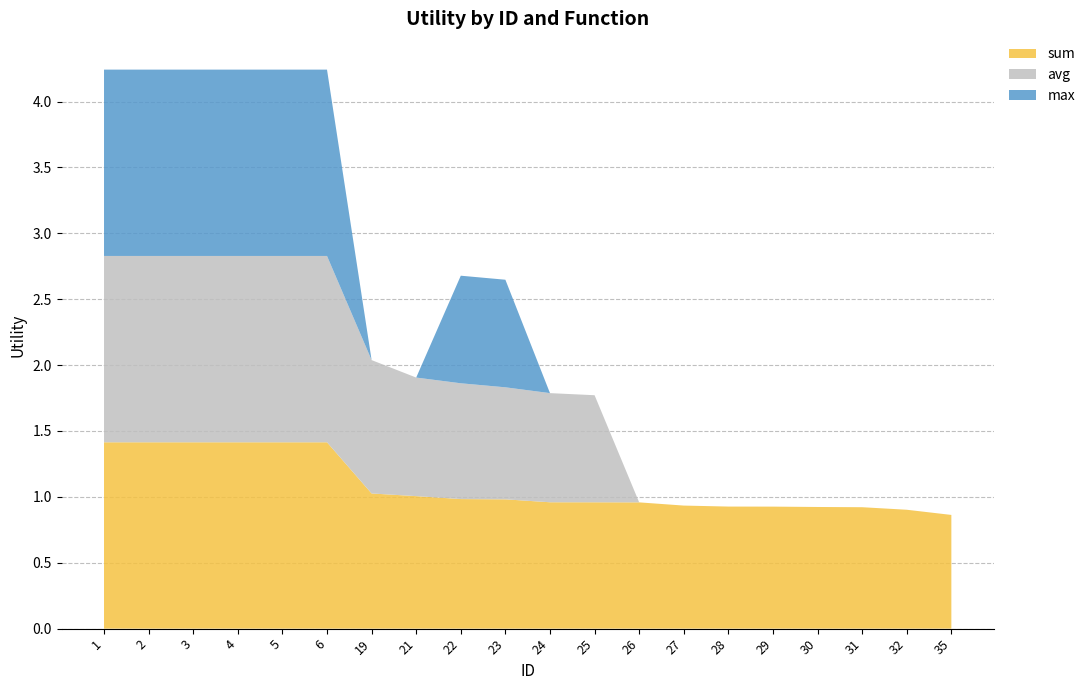

Reading right to left, what are all the values shown in this chart?

sum: 0.9	0.9	0.9	0.9	0.9	0.9	0.9	1.0	1.0	1.0	1.0	1.0	1.0	1.0	1.4	1.4	1.4	1.4	1.4	1.4
avg: 0.0	0.0	0.0	0.0	0.0	0.0	0.0	0.0	0.8	0.8	0.9	0.9	0.9	1.0	1.4	1.4	1.4	1.4	1.4	1.4
max: 0.0	0.0	0.0	0.0	0.0	0.0	0.0	0.0	0.0	0.0	0.8	0.8	0.0	0.0	1.4	1.4	1.4	1.4	1.4	1.4